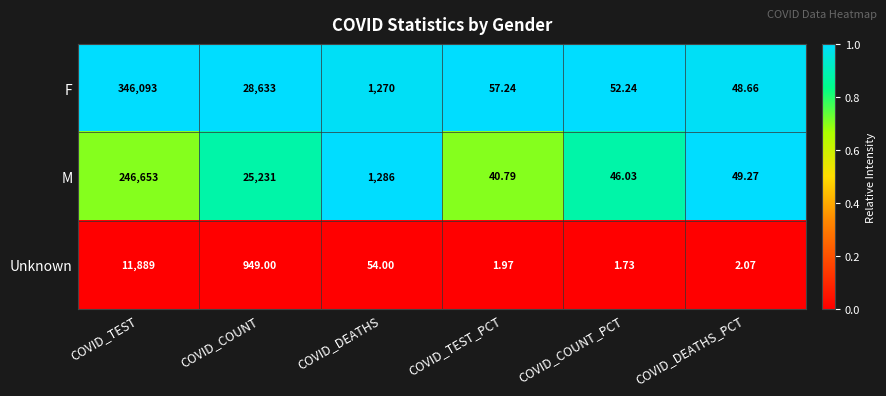

At which category does the chart reach its minimum across all series?

COVID_COUNT_PCT